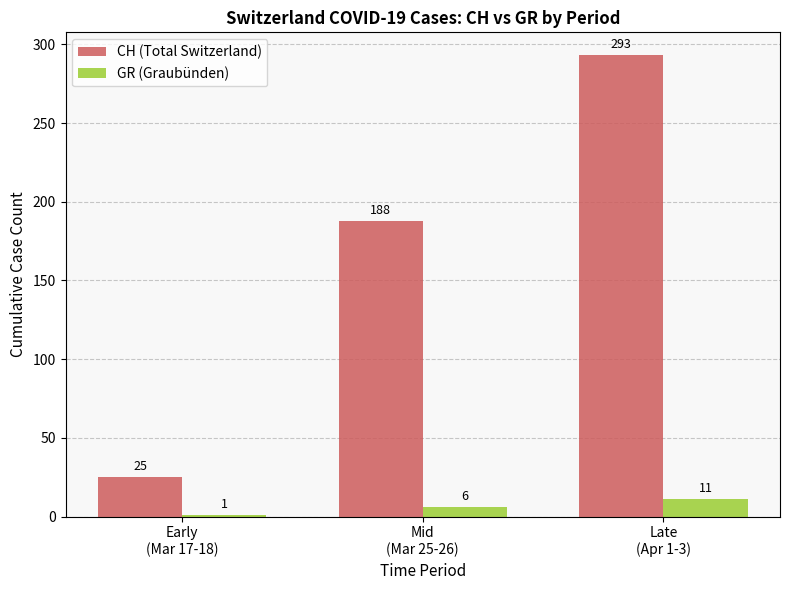

Which series has the largest range (max minus min)?

CH (Total Switzerland)